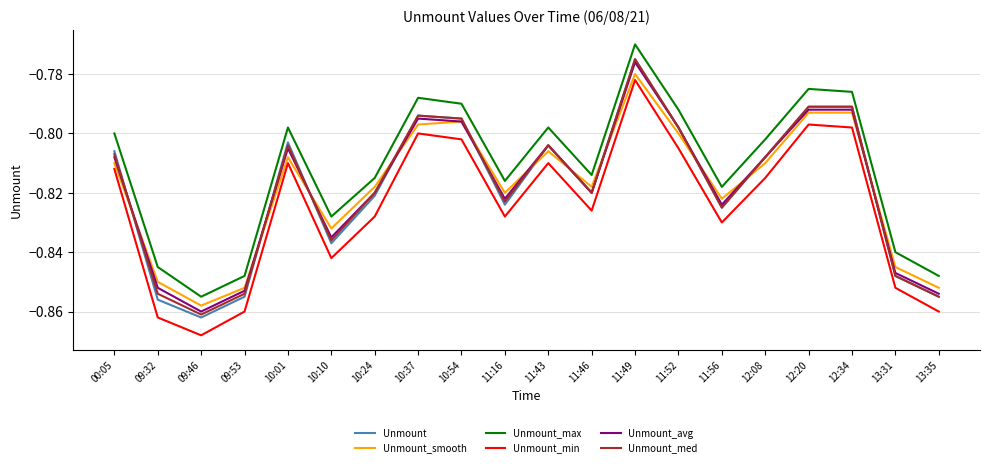

True or false: Unmount_min and Unmount_avg intersect in this chart.

False